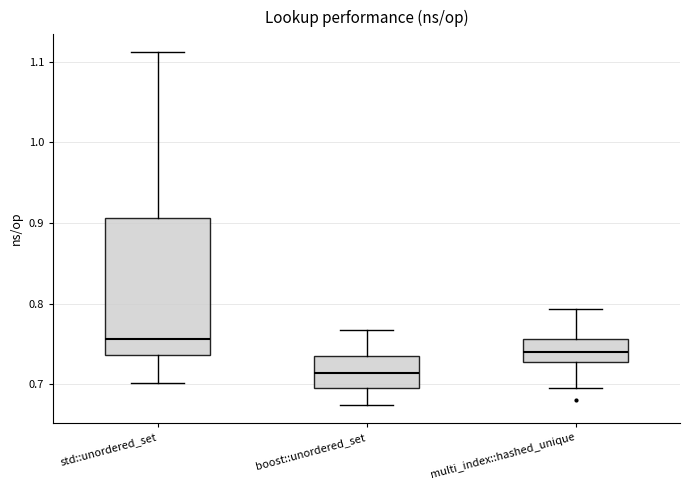

Reading left to right, read every box against the y-axis: the position of its median line, the range the box covers, and the ends of its whiskers. The values are not printed on the chart, so give them approximately, as read against the axis.

std::unordered_set: median 0.76, box 0.74 to 0.91, whiskers 0.70 to 1.11
boost::unordered_set: median 0.71, box 0.70 to 0.73, whiskers 0.67 to 0.77
multi_index::hashed_unique: median 0.74, box 0.73 to 0.76, whiskers 0.70 to 0.79